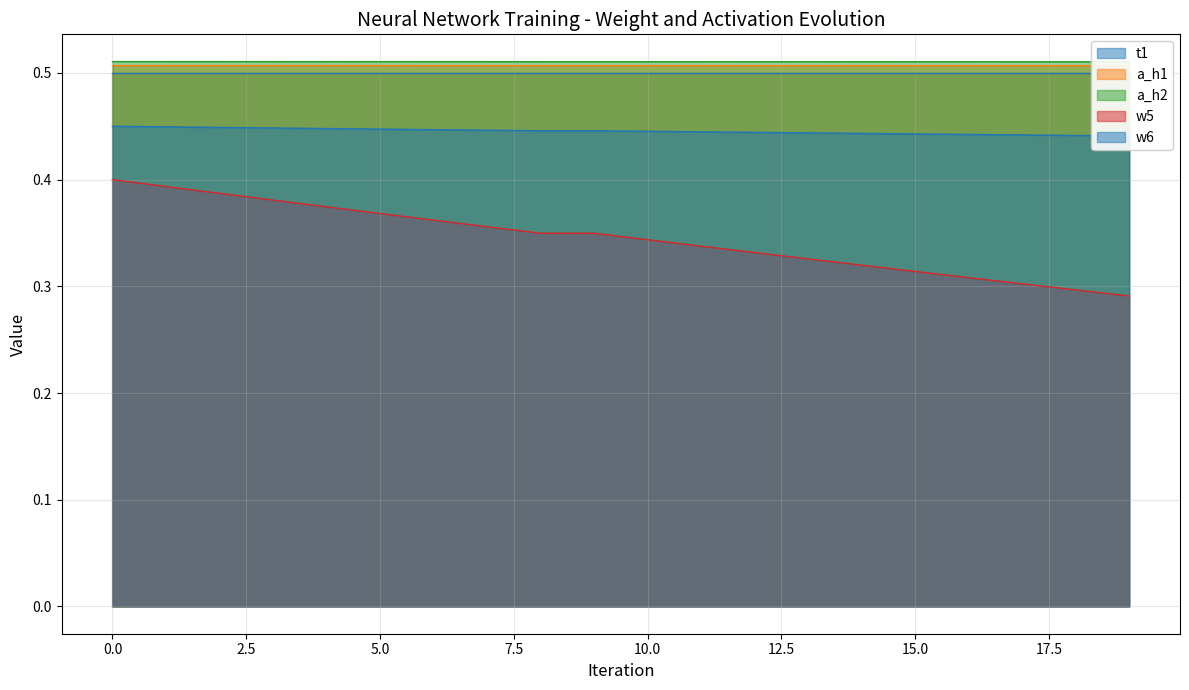

Is it true that w5 equals 0.4 at 0.0?

True